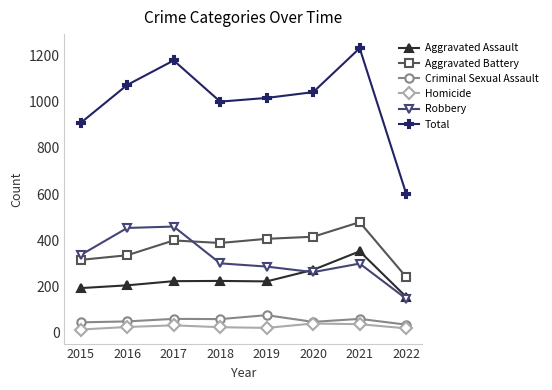

What is the difference between the maximum and minimum values in the Total series?

629